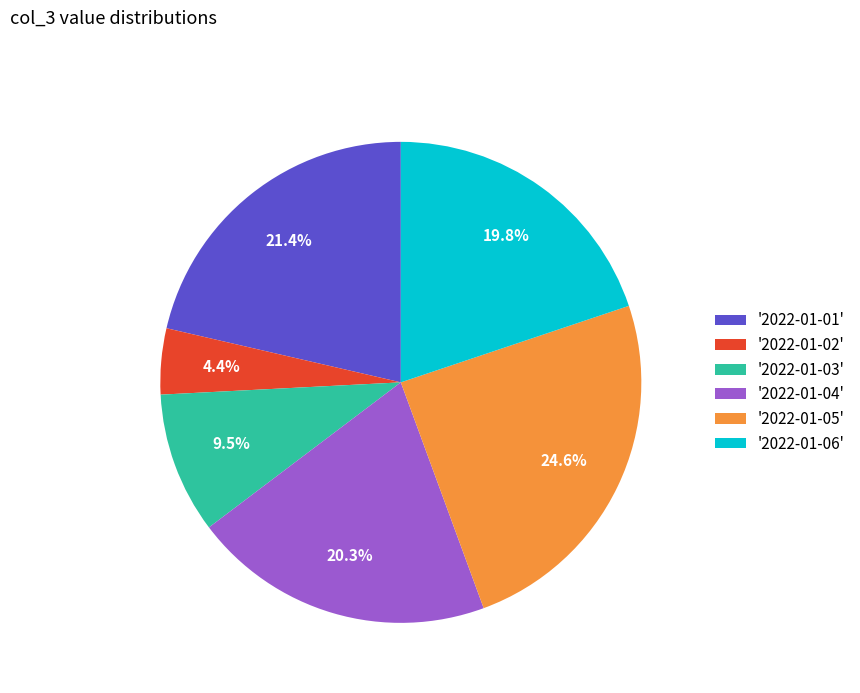

What is the ratio of the value at '2022-01-04' to the value at '2022-01-02'?

4.6